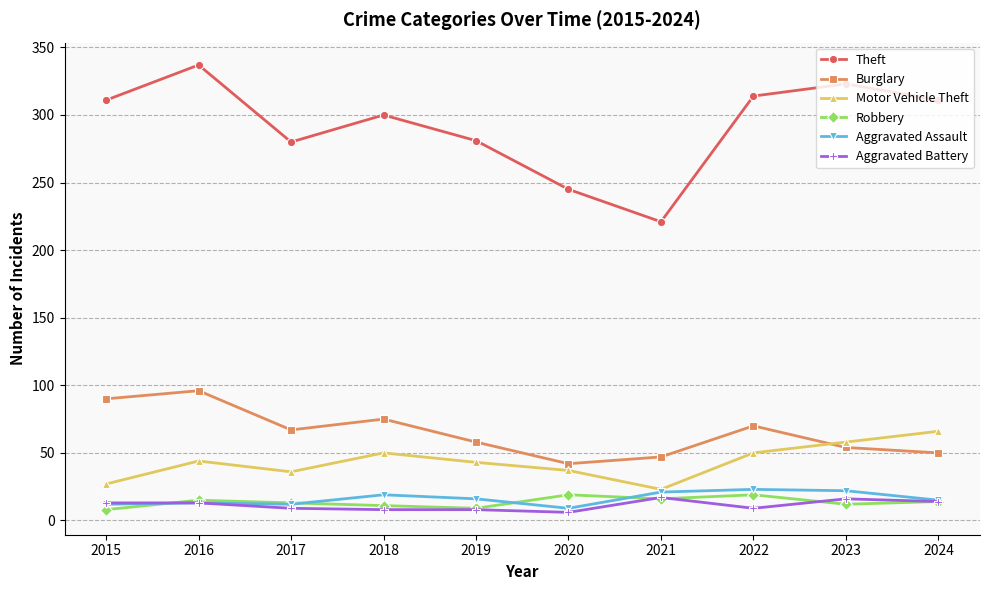

Which label corresponds to the largest value in the chart?

2016